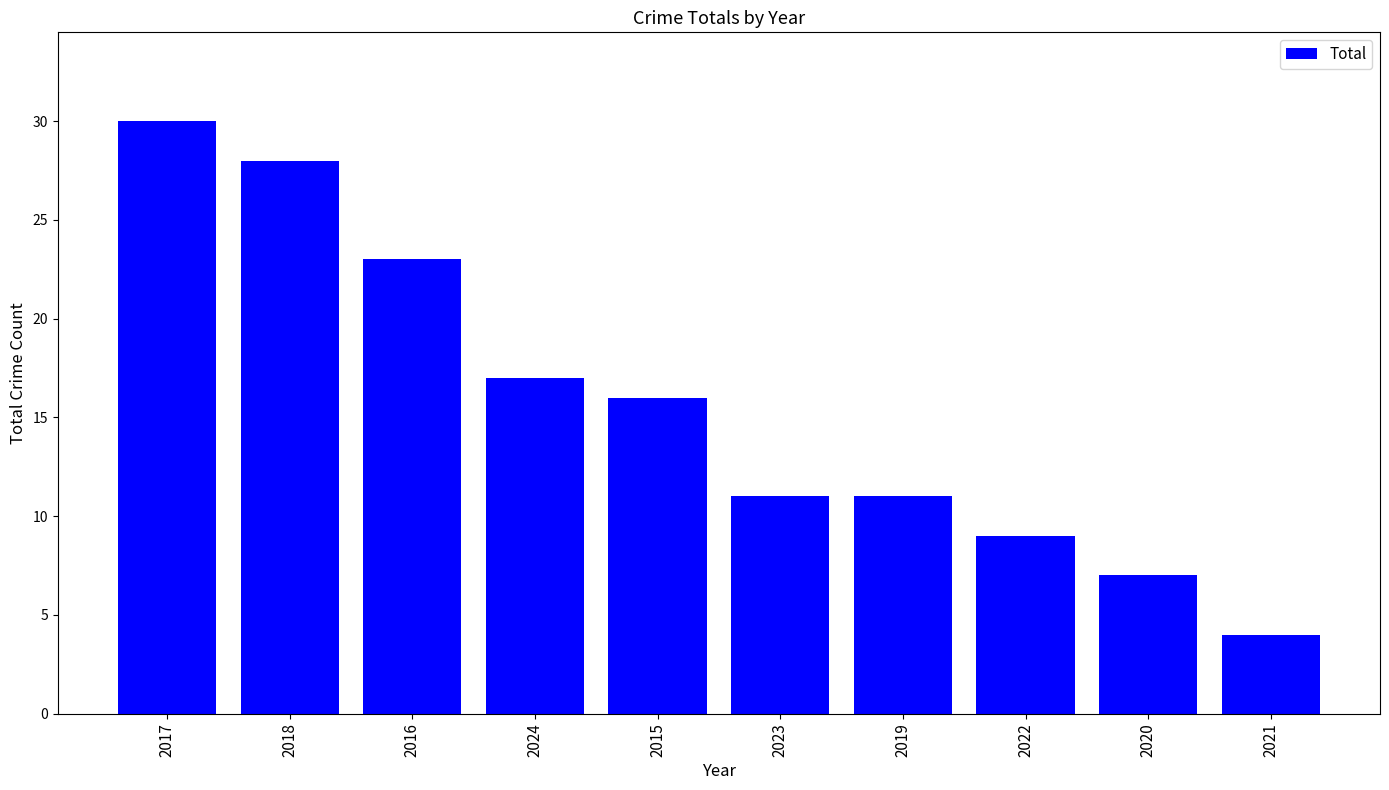

What is the difference between the maximum and minimum values?

26